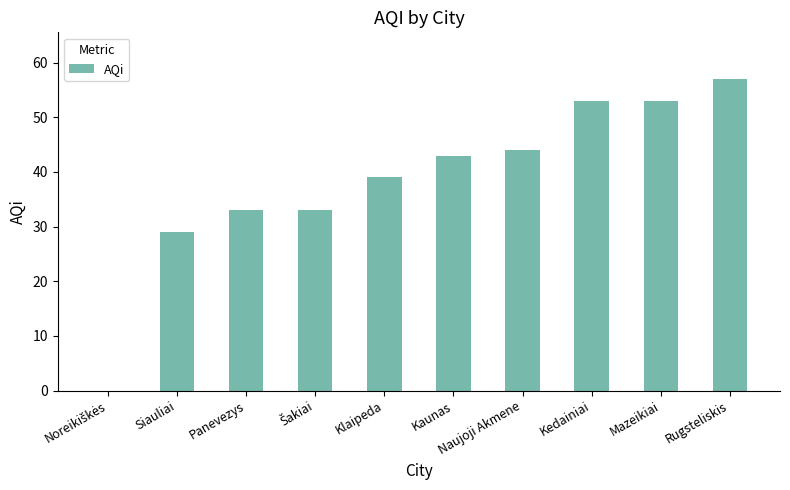

What is the maximum value shown in the chart?

57